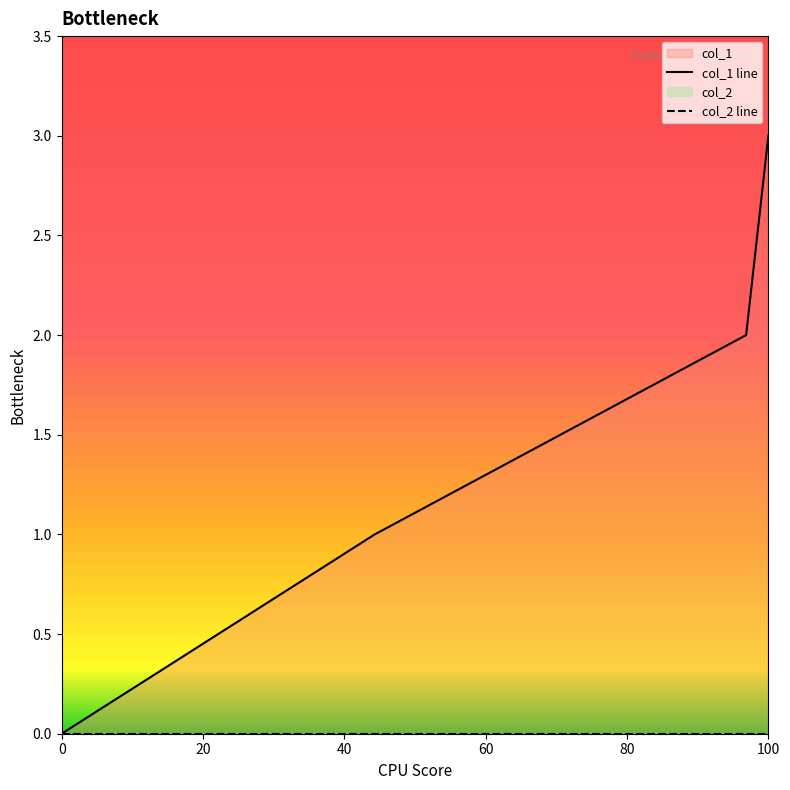

At 100, list the series in order from largest to smallest.

col_1 line, col_2 line